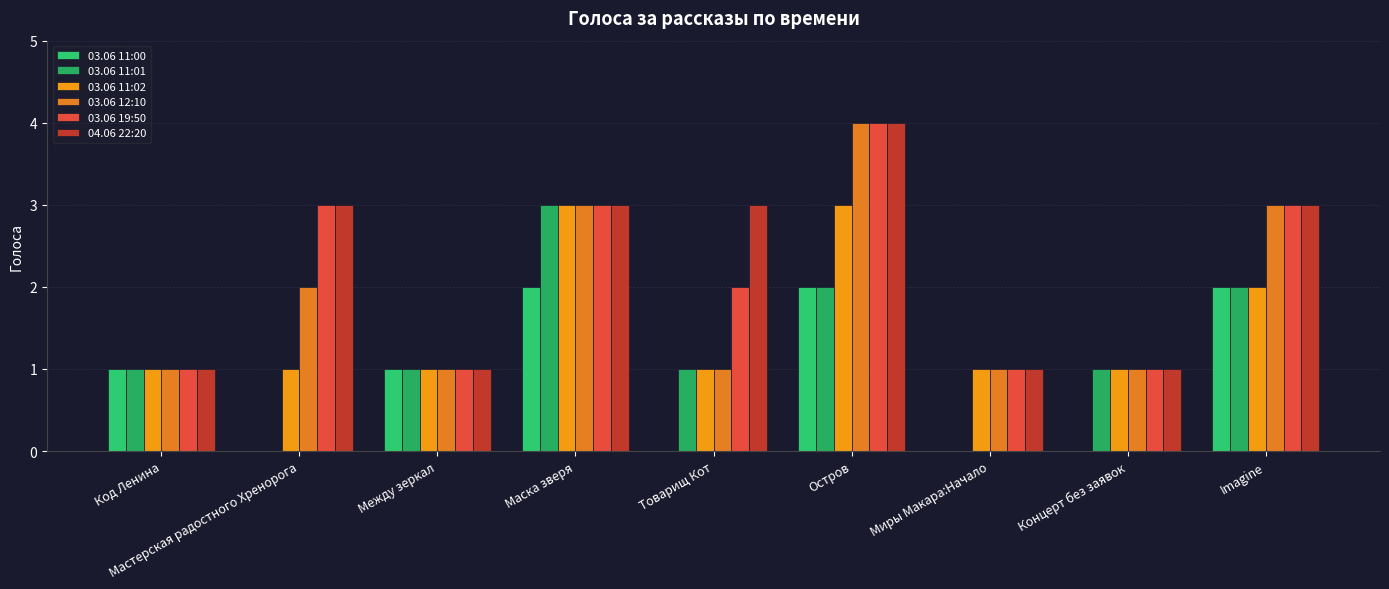

Does the chart contain stacked bars?

No